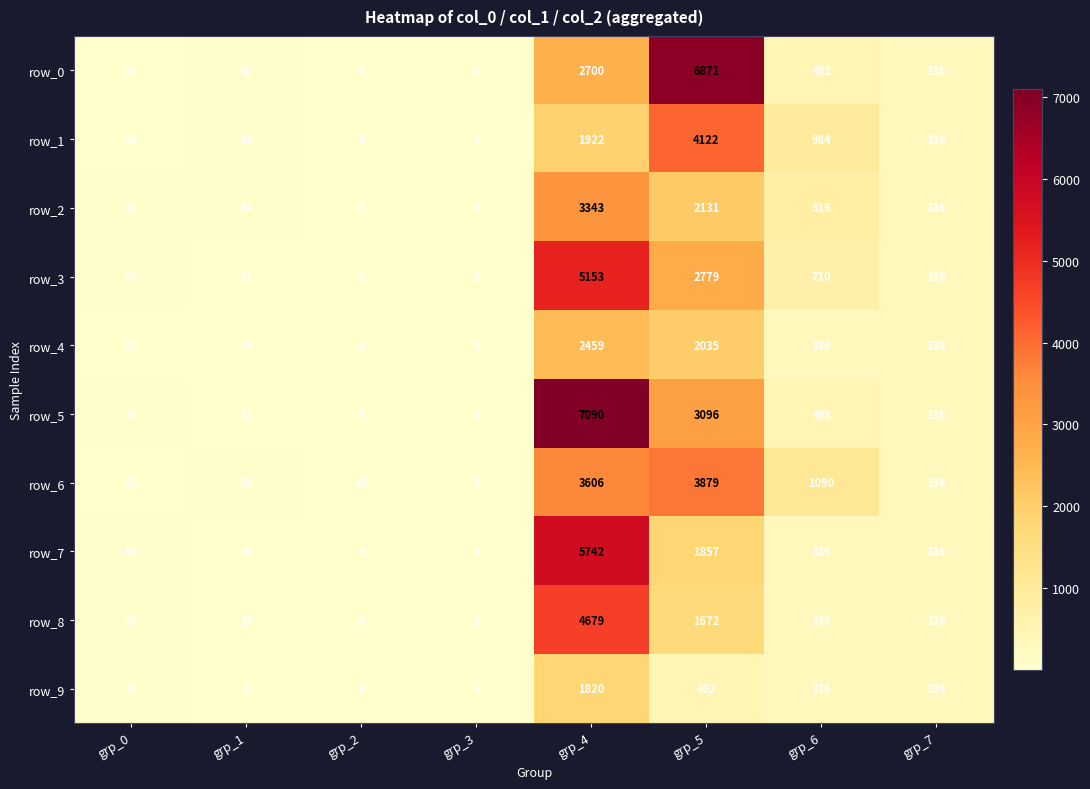

How many data points does each series have?

8